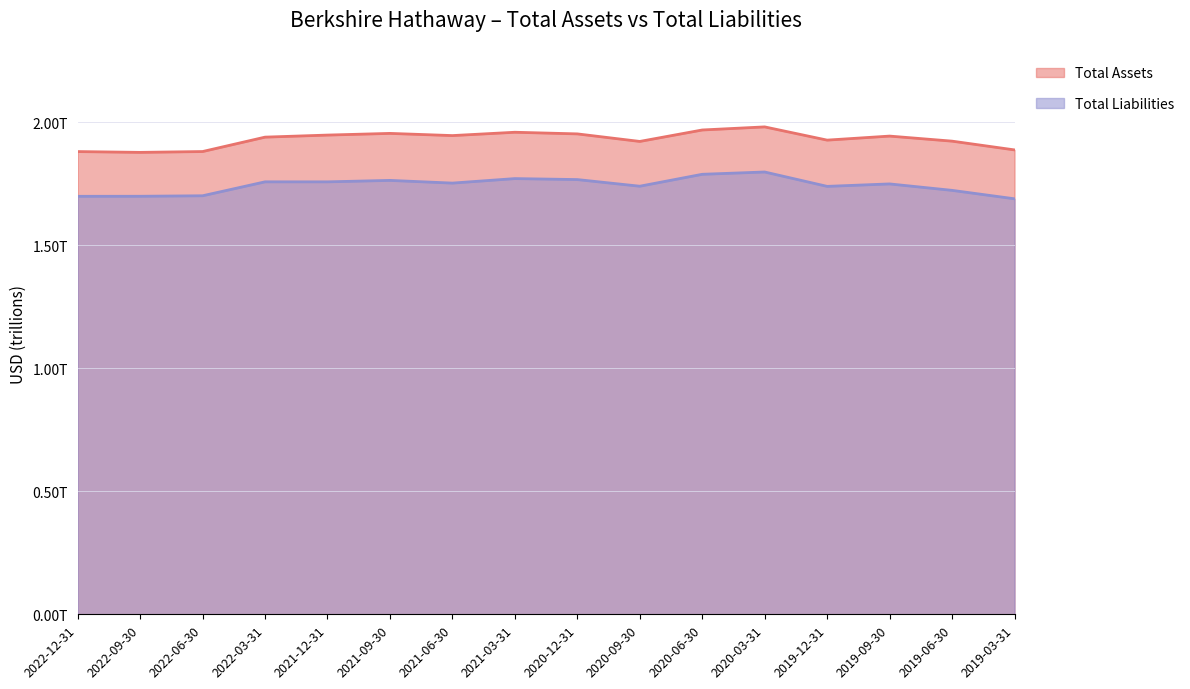

Which series changed the most between 2021-09-30 and 2020-09-30?

Total Assets